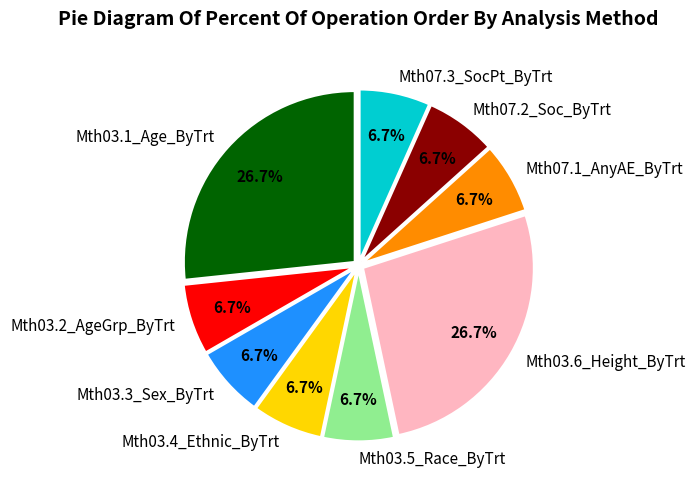

True or false: Mth07.1_AnyAE_ByTrt accounts for 7% of the total.

True